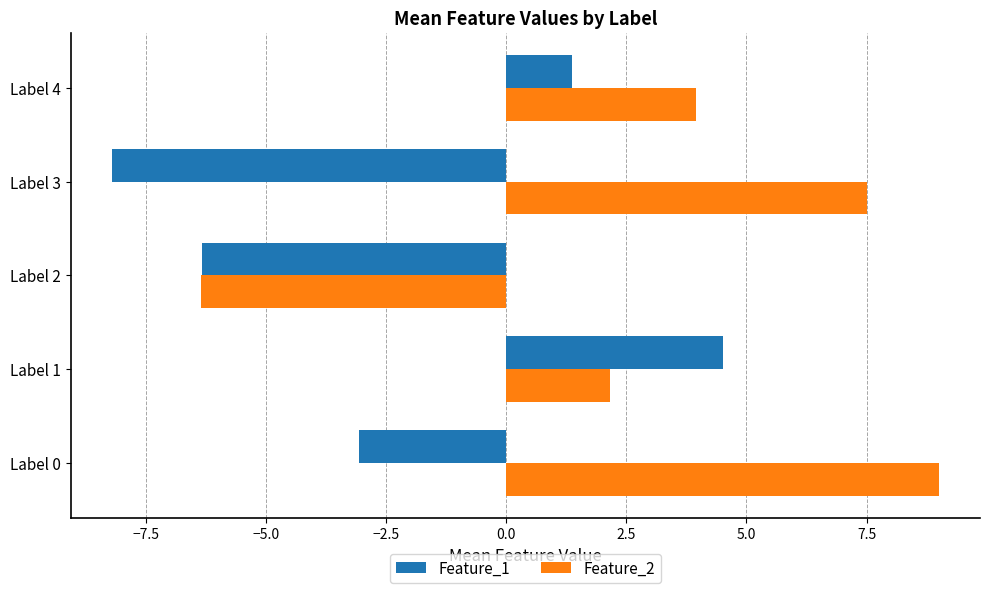

List the labels in order of Feature_1 value, largest first.

Label 1, Label 4, Label 0, Label 2, Label 3